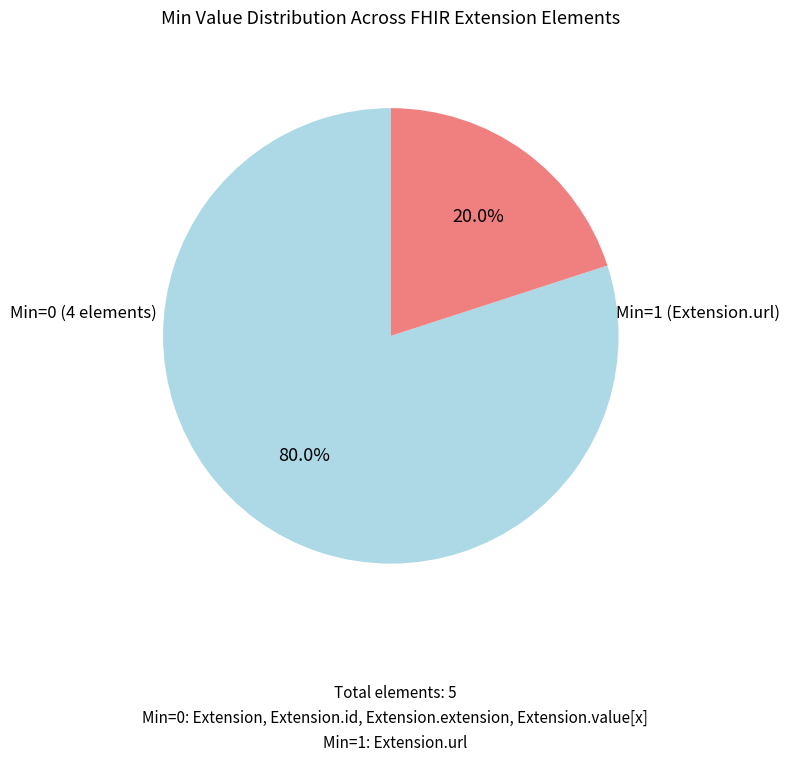

Does any single category account for the majority?

Yes